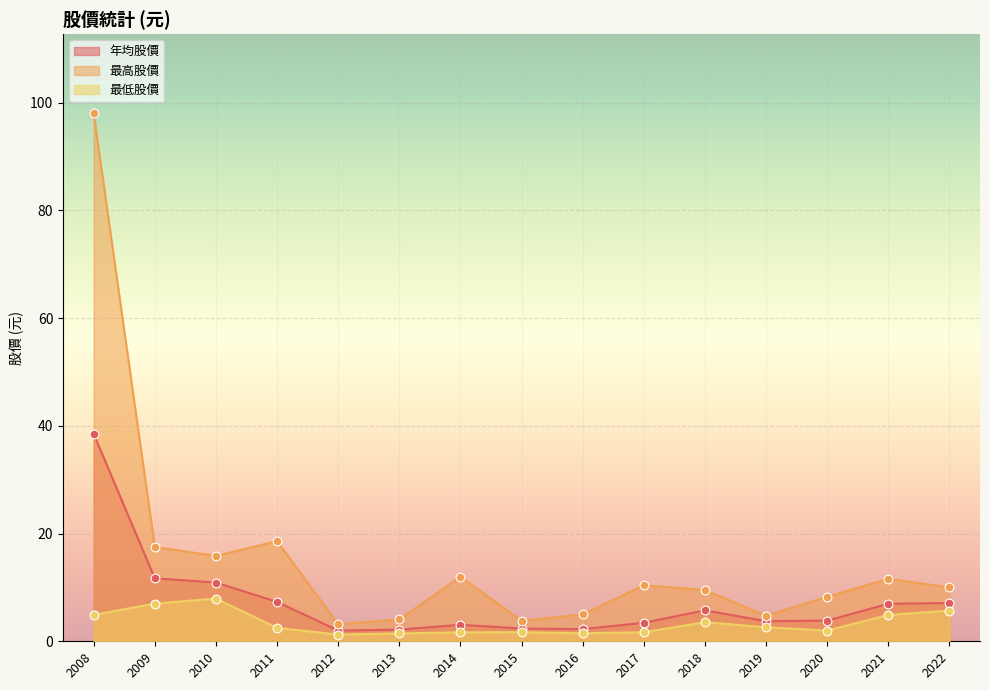

Is the value of 最低股價 at 2009 greater than the value of 年均股價 at 2017?

Yes